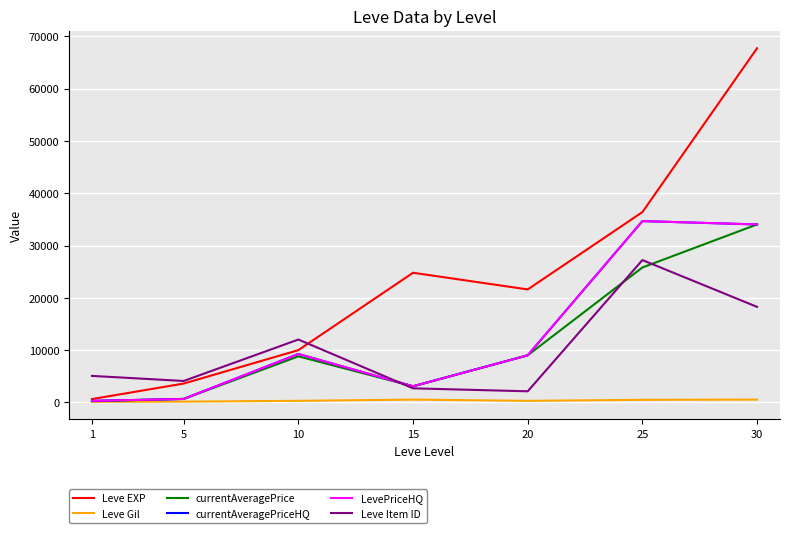

Does the chart have visible grid lines?

Yes